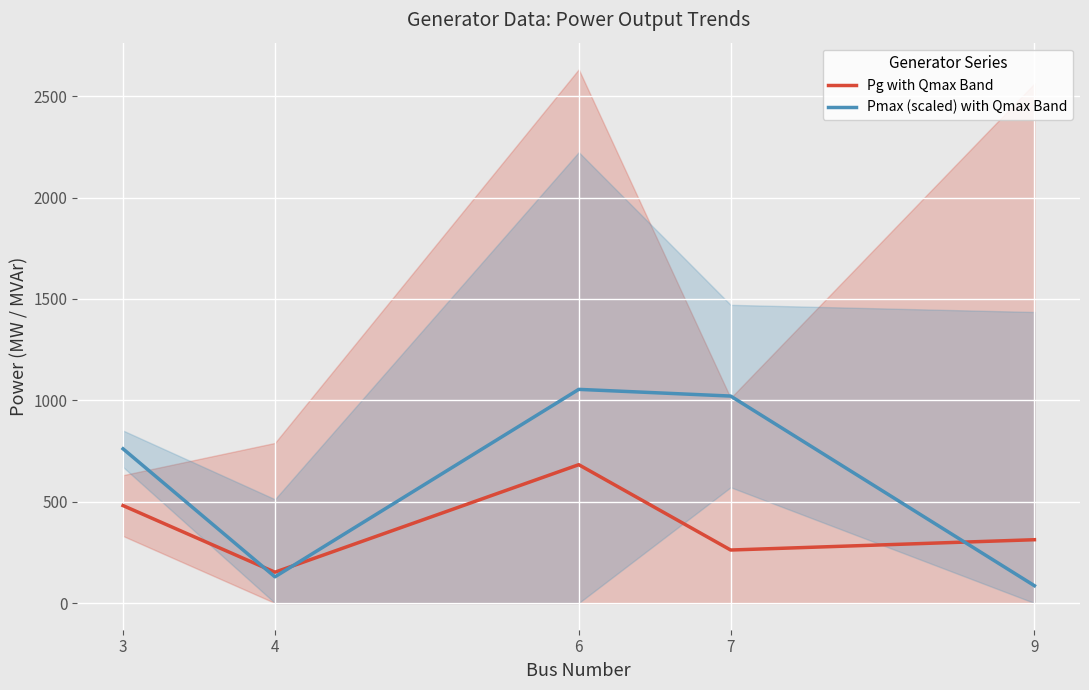

What is the average value of the Pmax (scaled) with Qmax Band series?

610.1